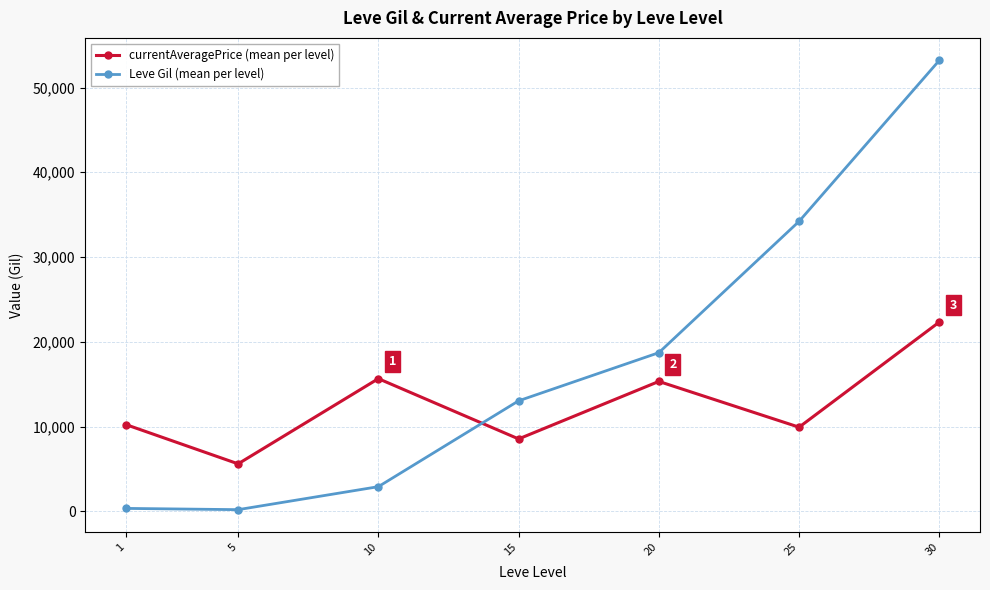

At 25, list the series in order from largest to smallest.

Leve Gil (mean per level), currentAveragePrice (mean per level)